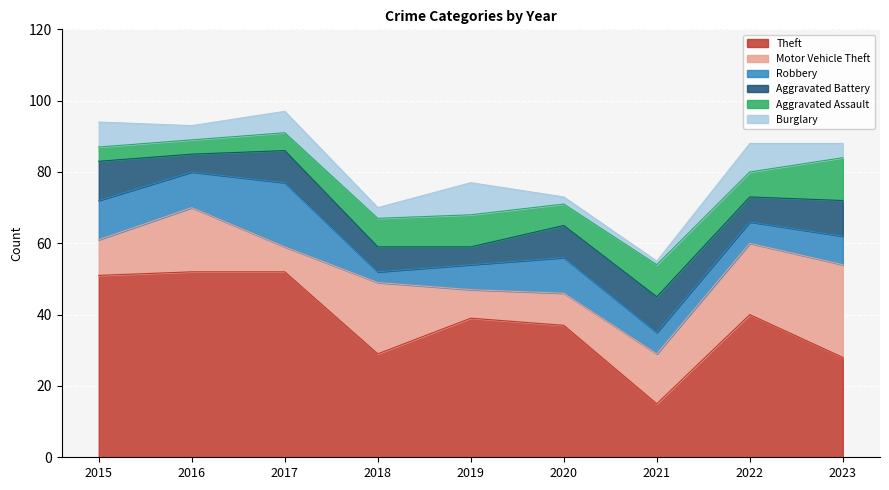

How many values in the Robbery series are below 8?

4